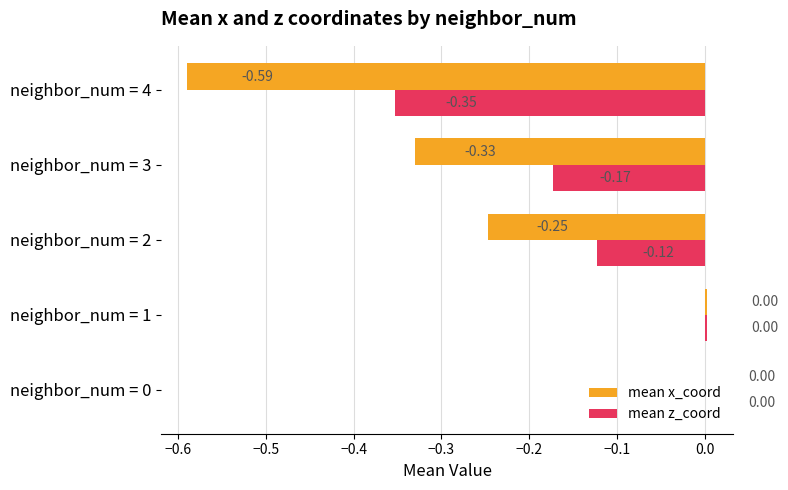

What is the sum of all mean x_coord values?

-1.2